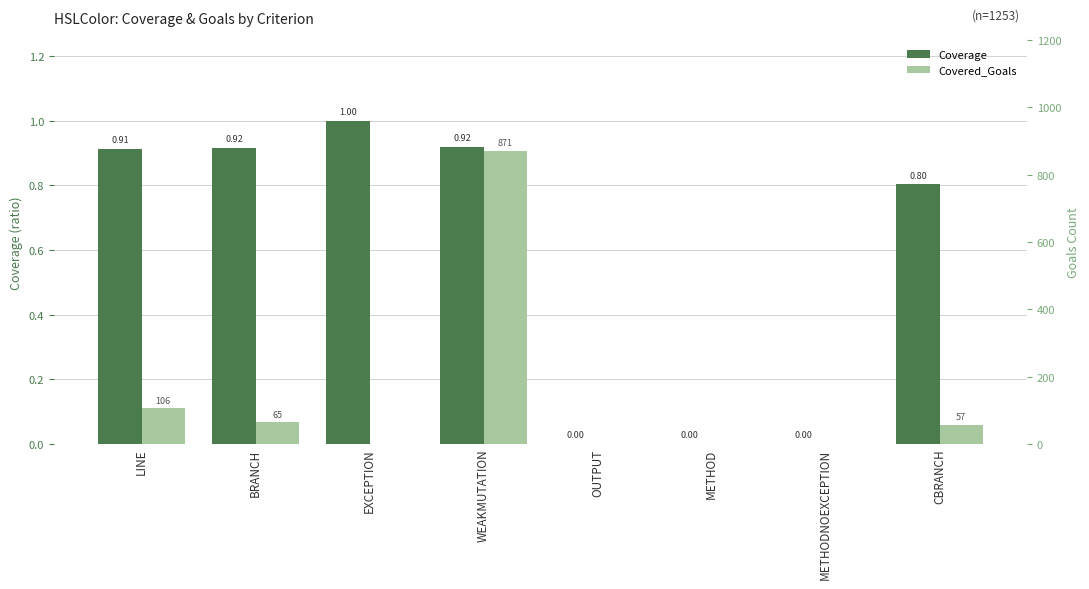

Rank the series by their maximum value, from lowest to highest.

Coverage, Covered_Goals